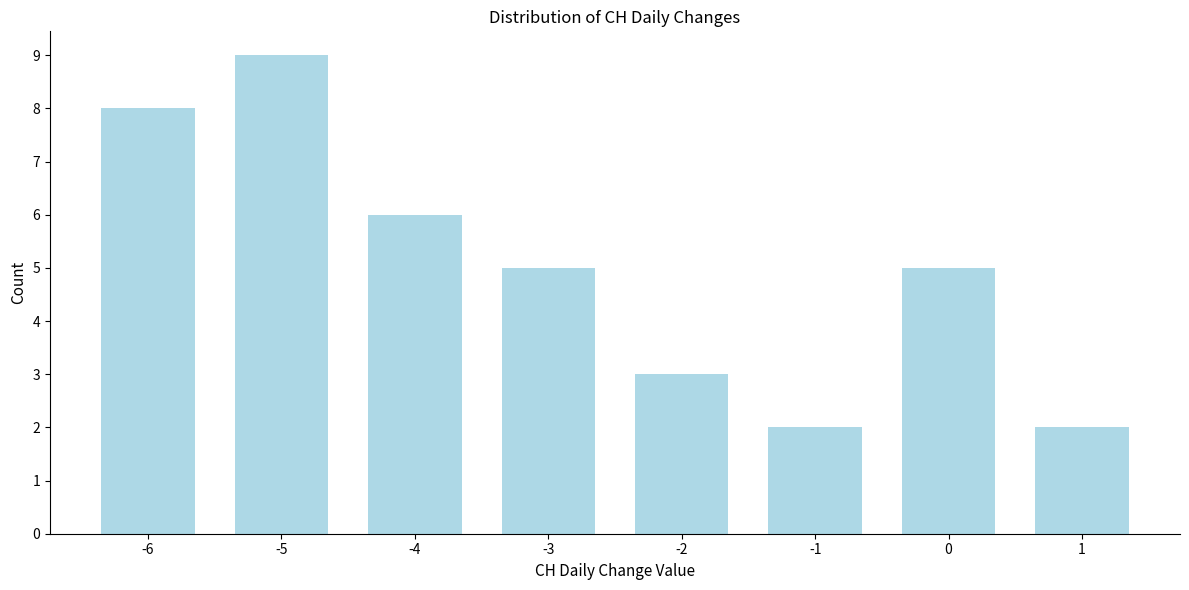

Reading left to right, extract all data points from this chart.

8	9	6	5	3	2	5	2